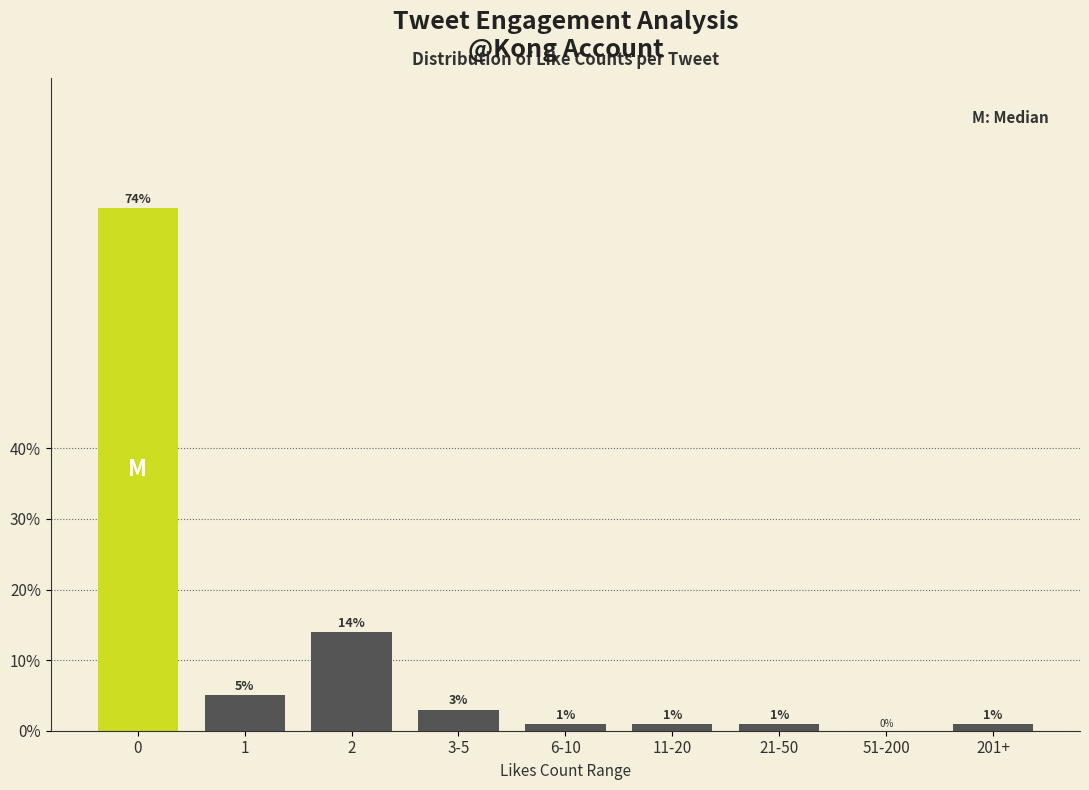

Reading left to right, extract all data points from this chart.

0=74.0	1=5.0	2=14.0	3-5=3.0	6-10=1.0	11-20=1.0	21-50=1.0	51-200=0.0	201+=1.0